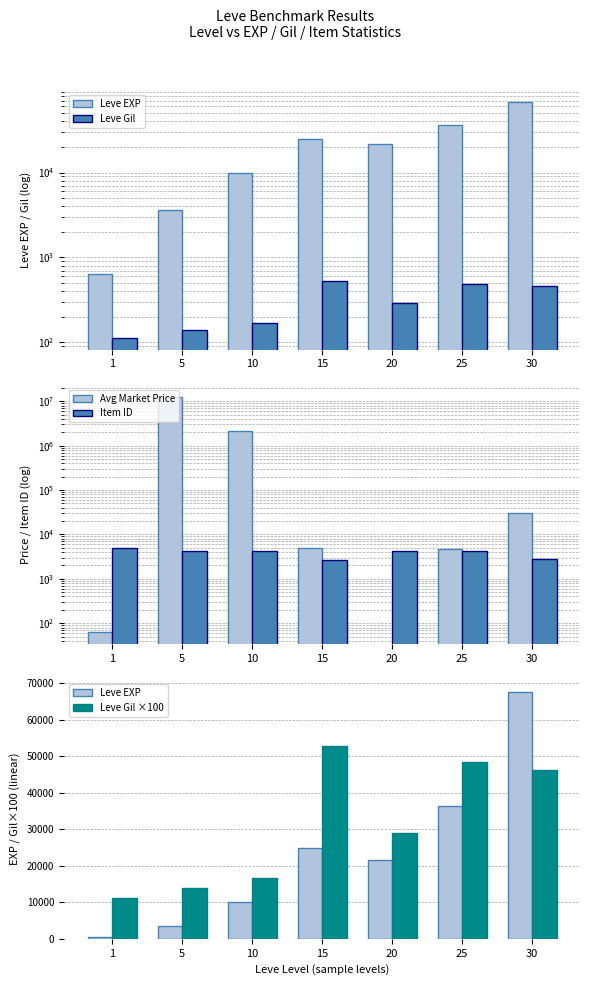

Does the chart contain any negative values?

No